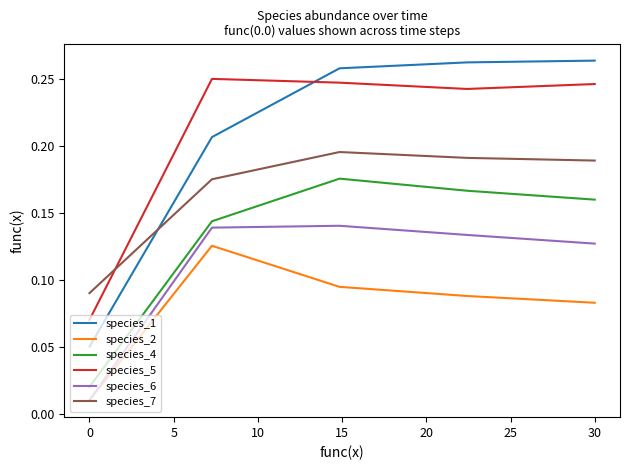

What are all the series names shown in the legend?

species_1, species_2, species_4, species_5, species_6, species_7